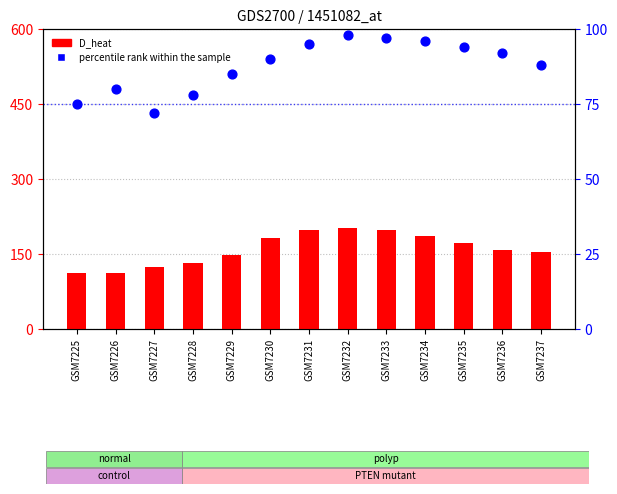

What is the total value across all series at GSM7232?

300.6